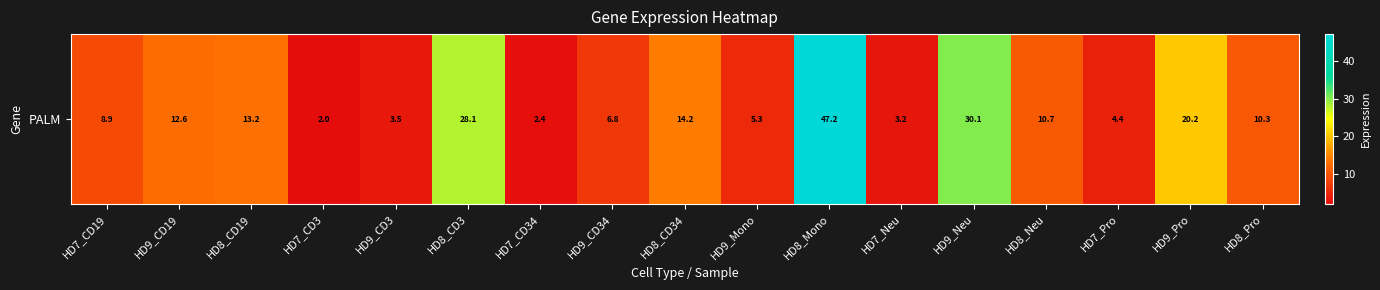

Approximately how many times larger is the value at HD8_Neu compared to HD7_Pro?

2.4